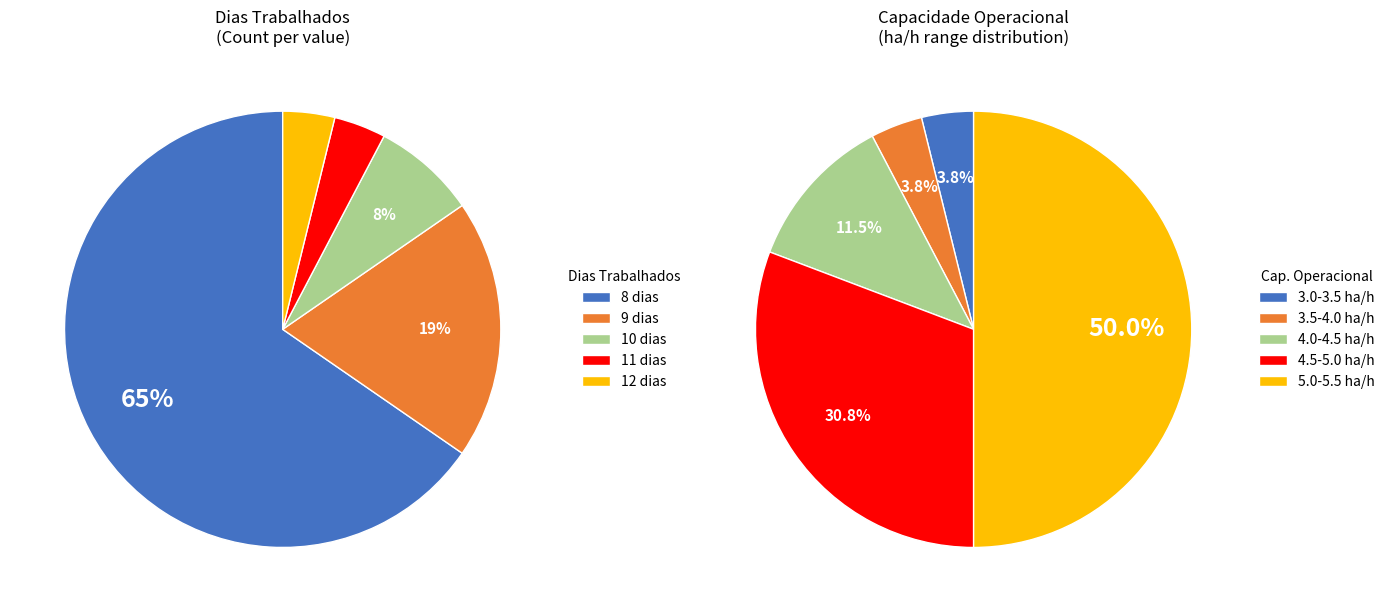

Is 20 the majority of the pie?

No